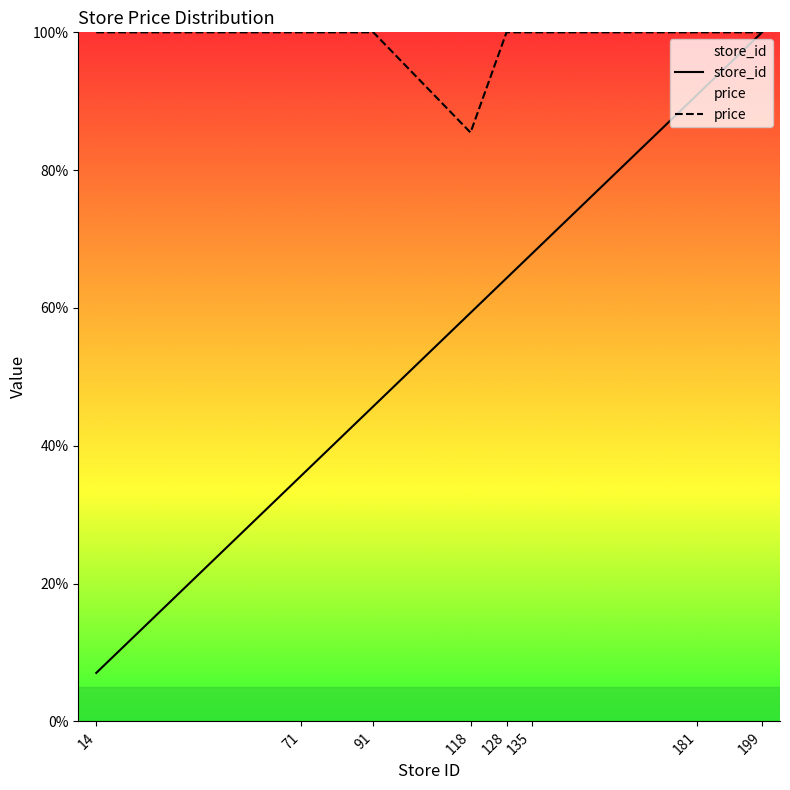

How many data points in price are less than 100?

1